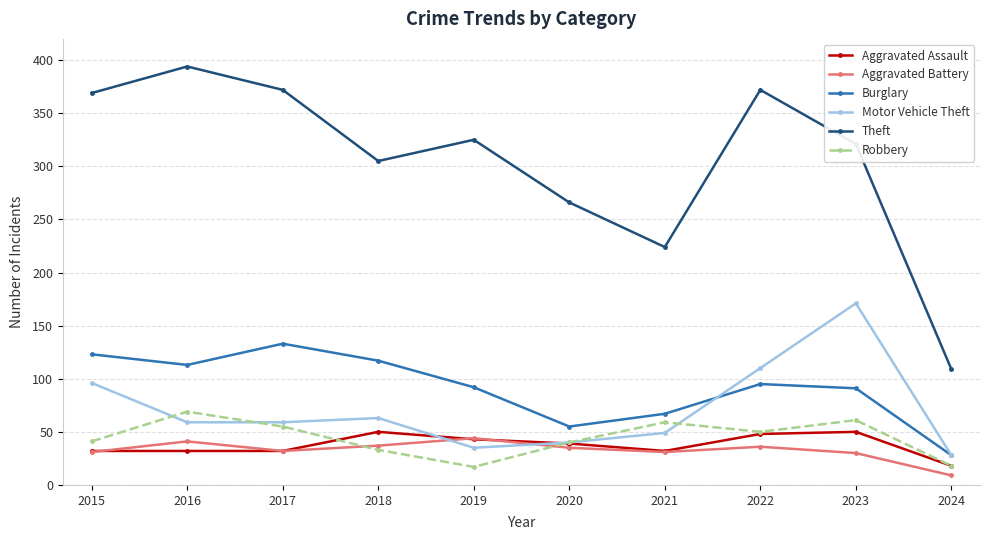

What is the maximum value shown in the chart?

394